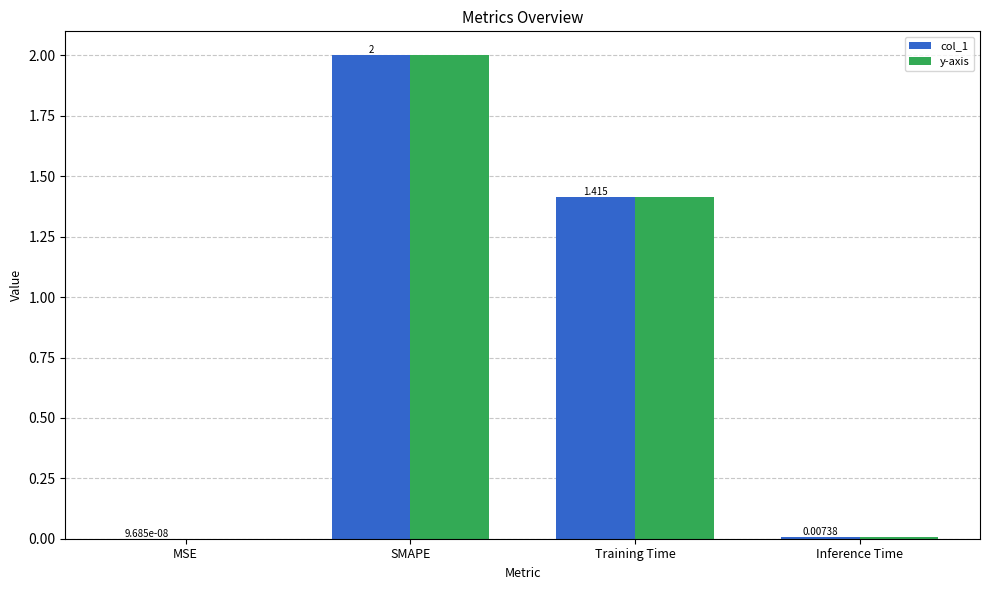

At which label is col_1 closest to 1?

Training Time